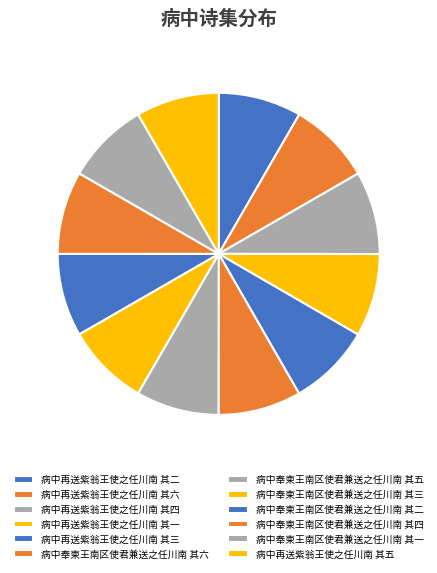

How many segments does this pie chart have?

12